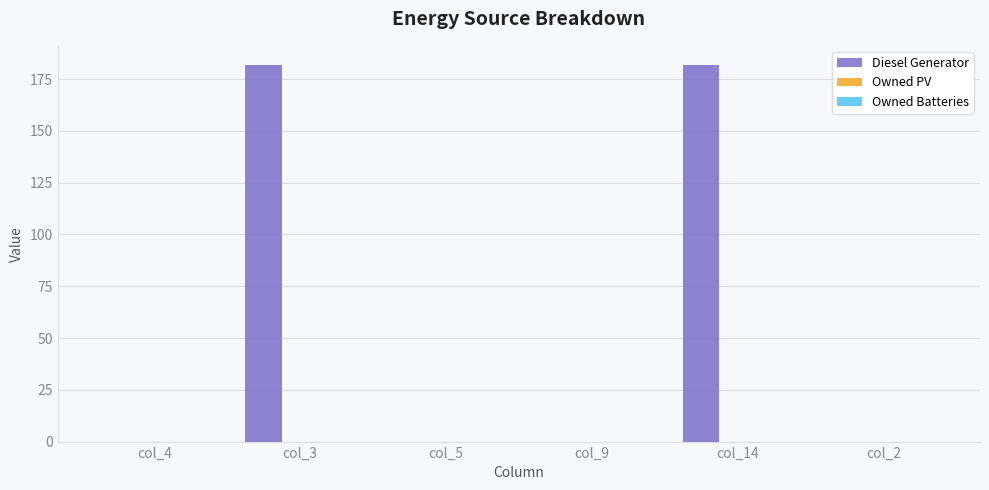

What is the change in value from col_4 to col_14?

+182